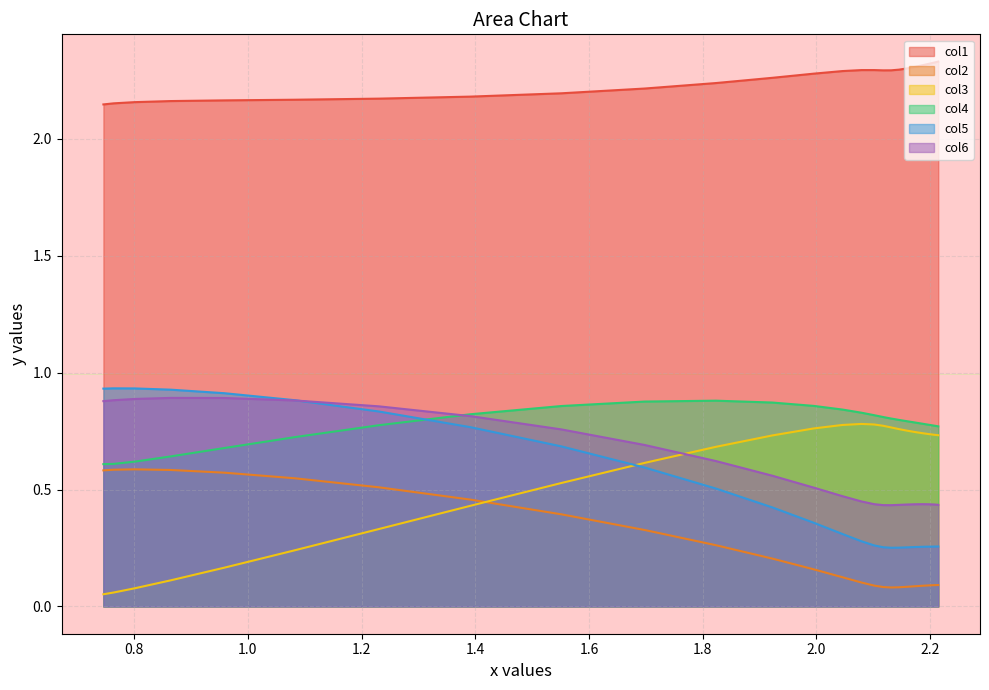

What is the value of the col1 point at the 13th from the left?

2.3